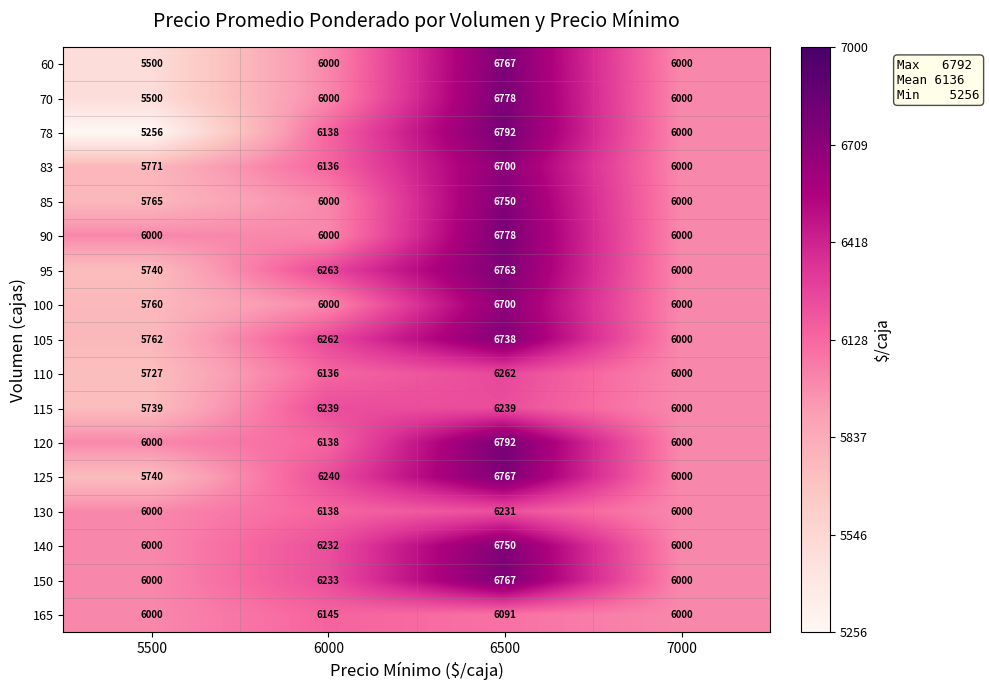

List the labels in order of 95 value, largest first.

6500, 6000, 7000, 5500